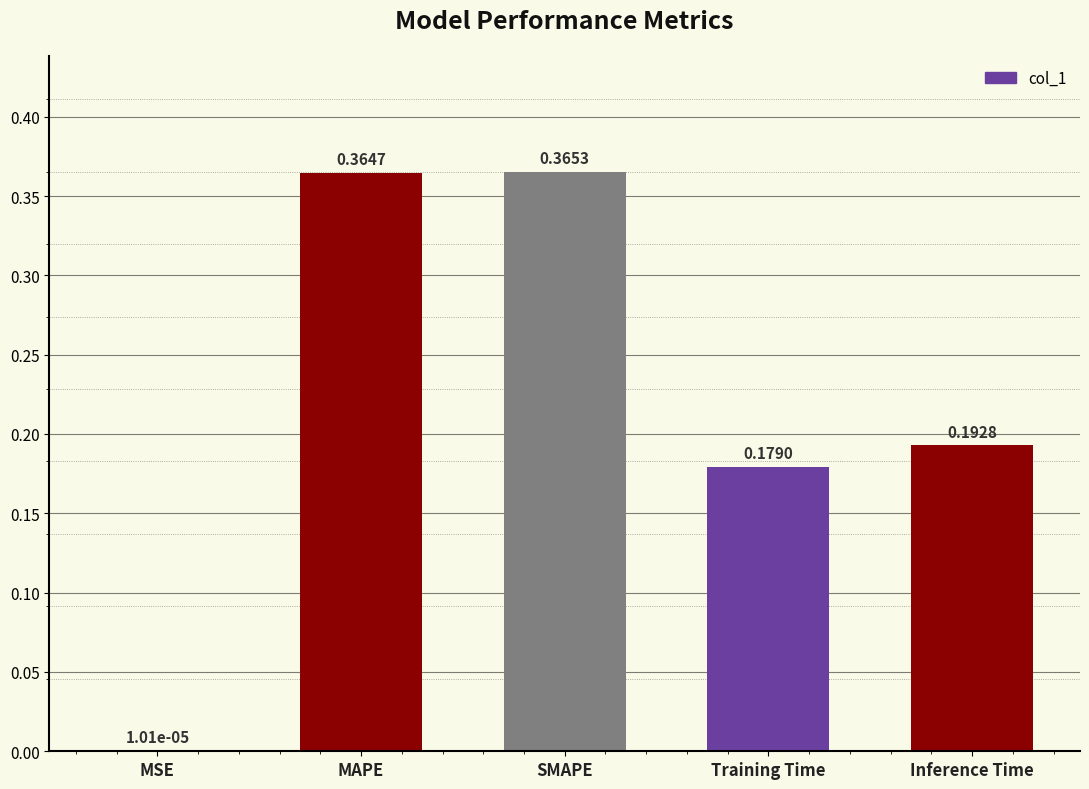

What is the sum of all values?

1.1